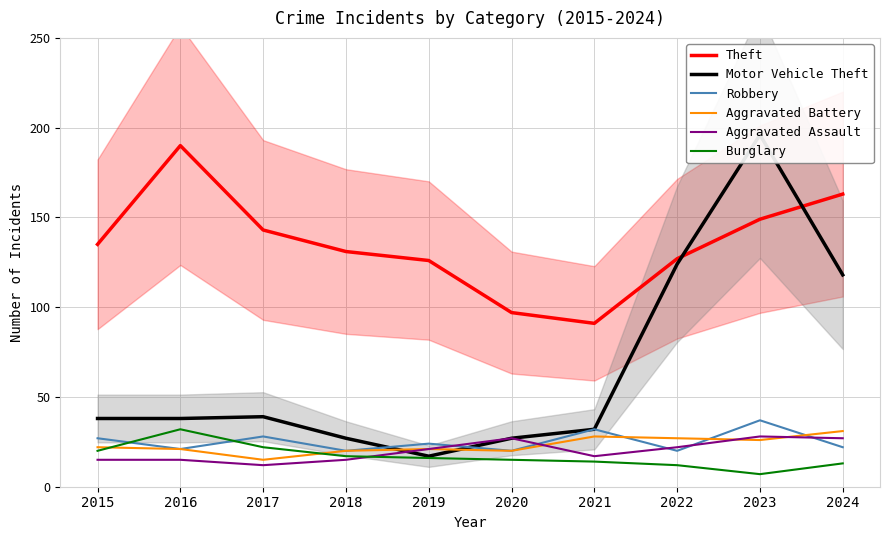

True or false: Aggravated Assault and Theft intersect in this chart.

False